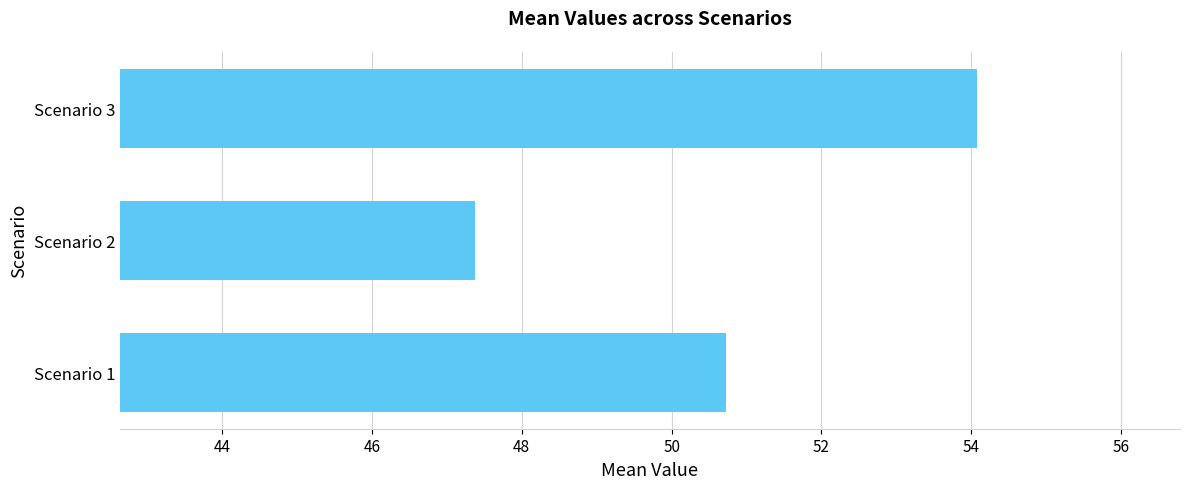

Approximately how many times larger is the value at Scenario 1 compared to Scenario 2?

1.1